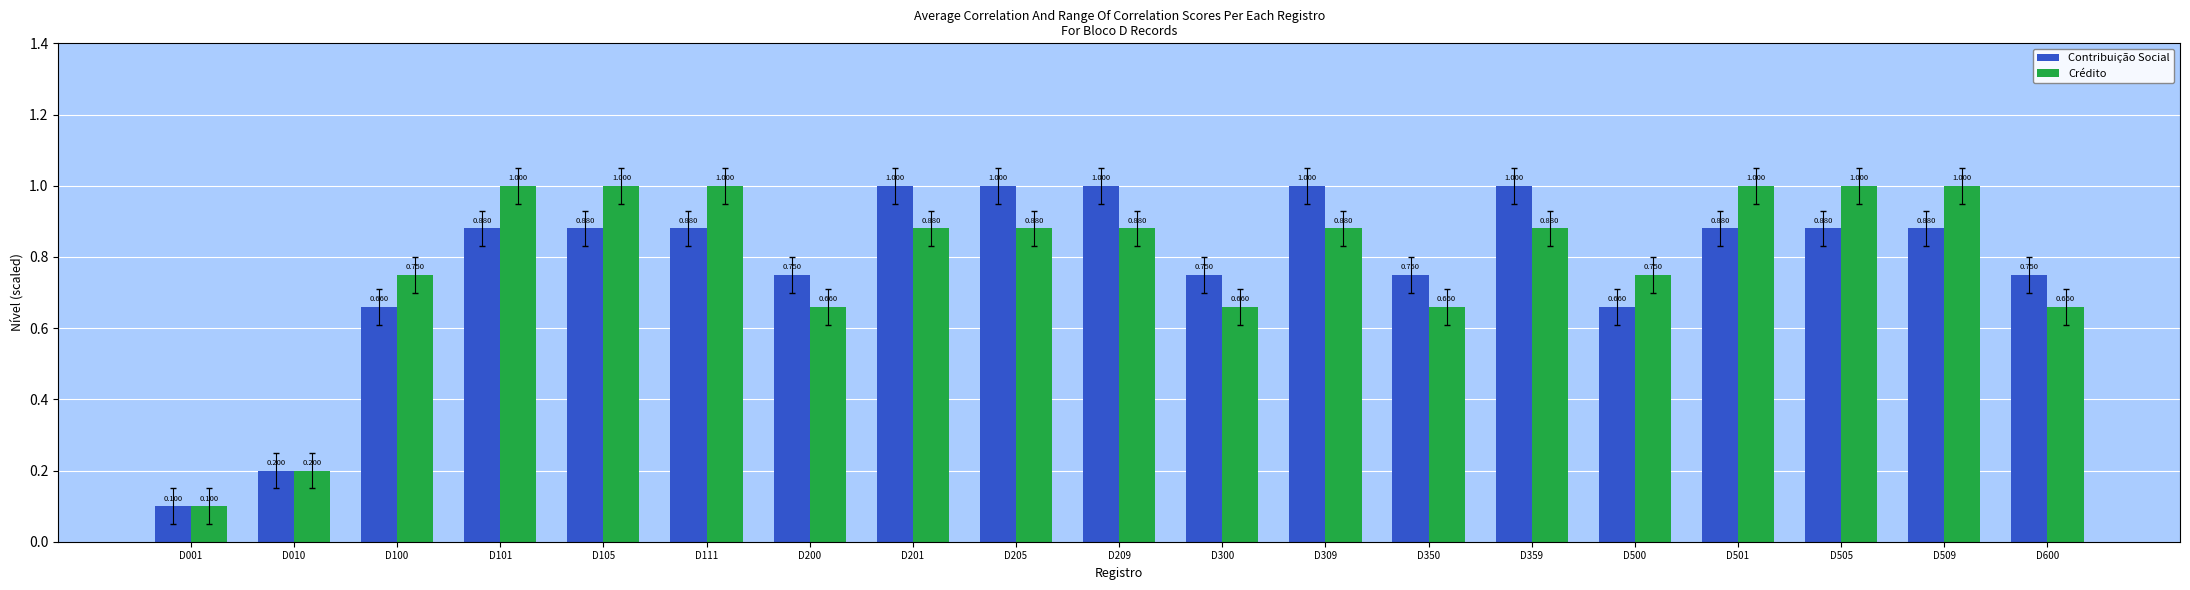

What is the value of the Contribuição Social bar at the 12th from the left?

1.0